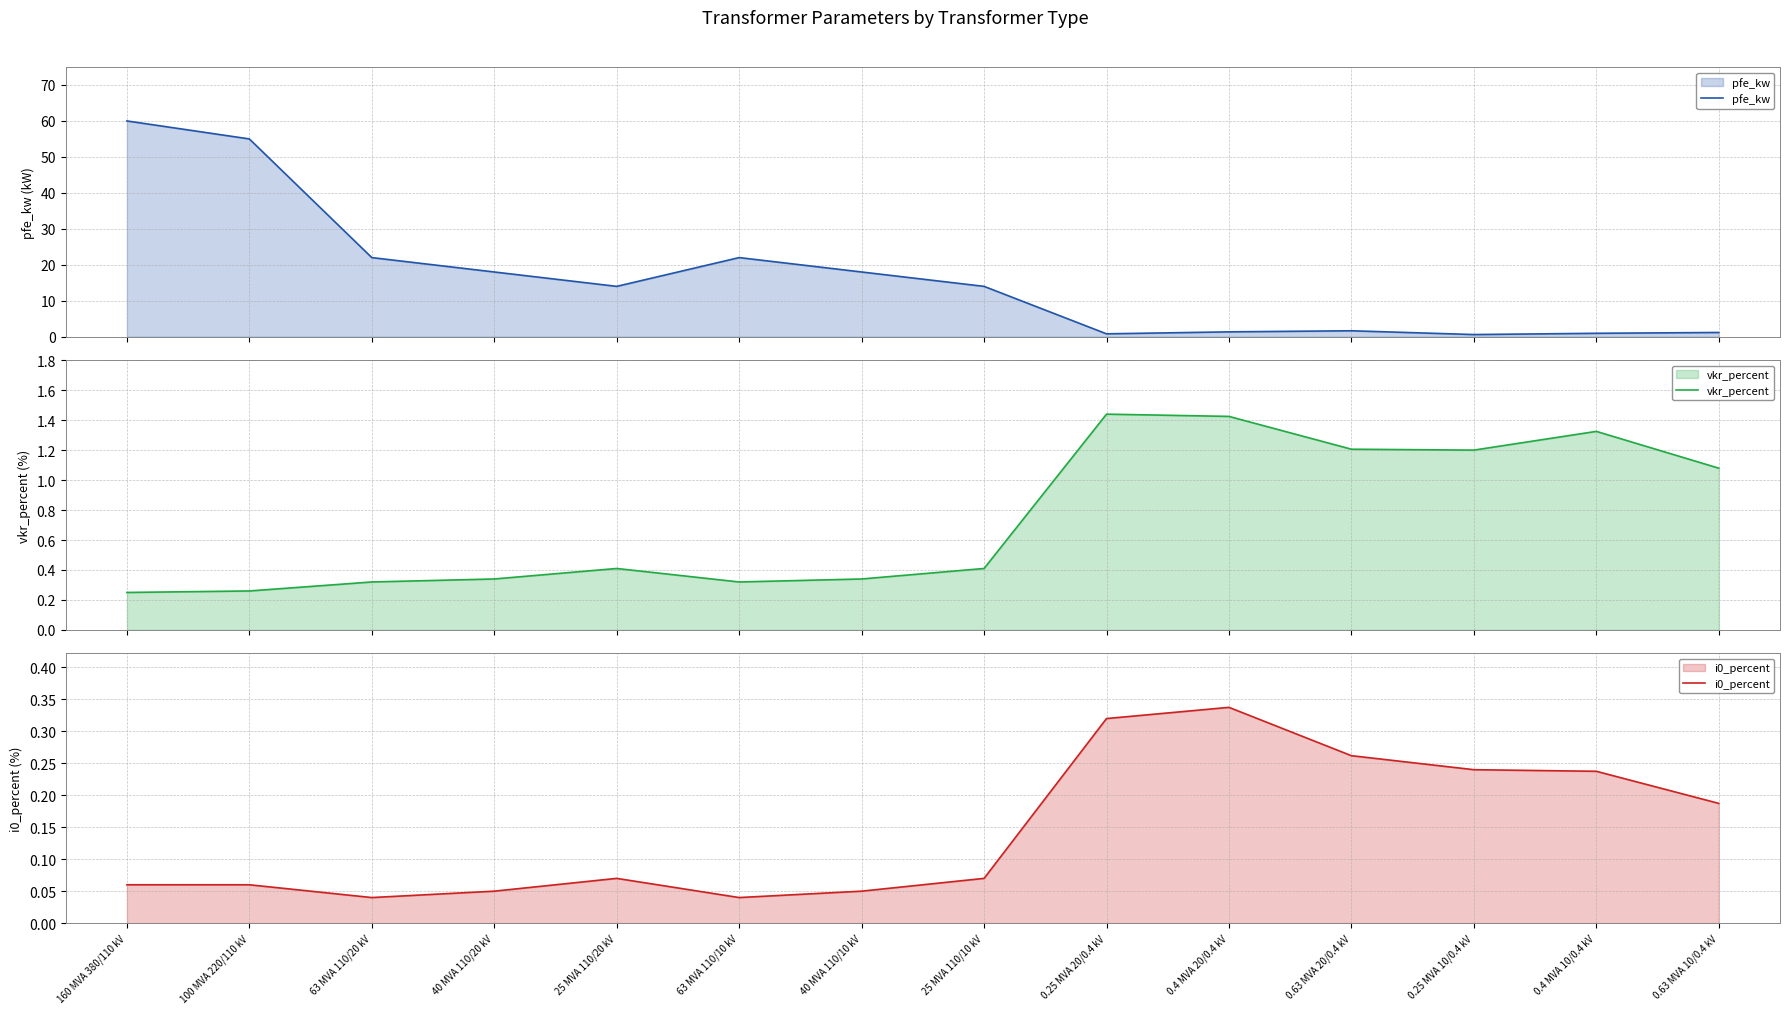

Where is i0_percent nearest to the value 0?

63 MVA 110/20 kV